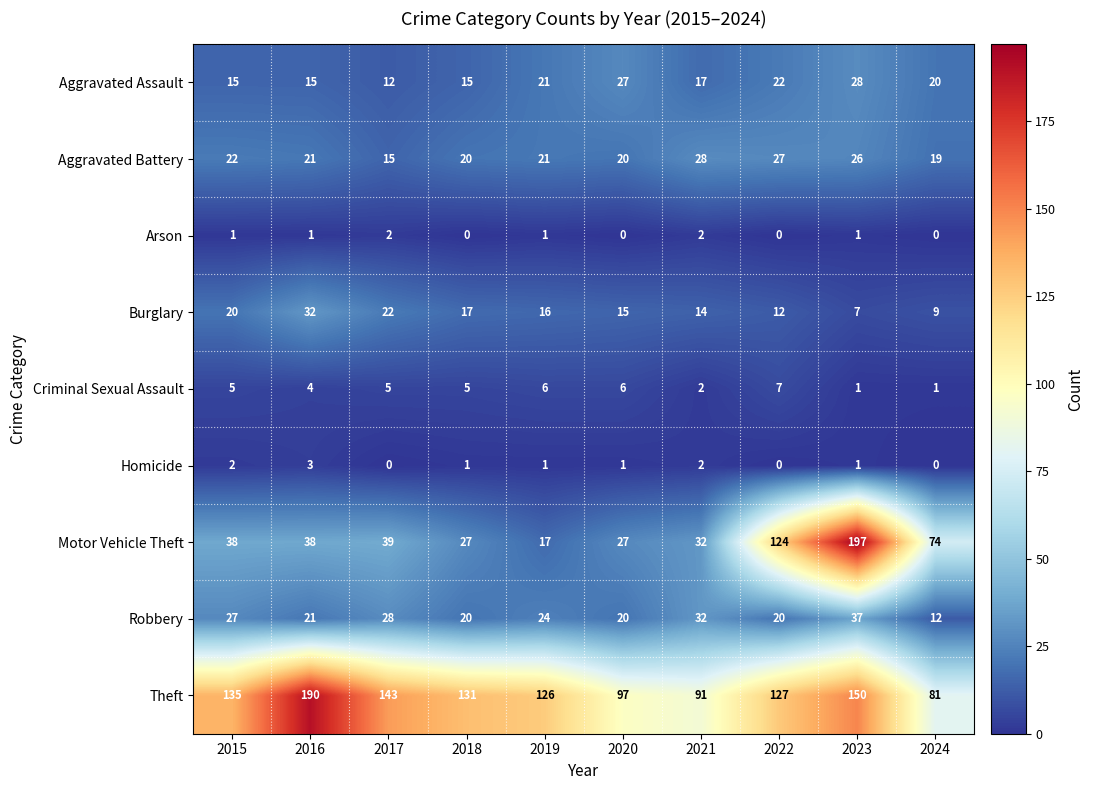

The value of Arson at 2023 is 1. True or false?

True